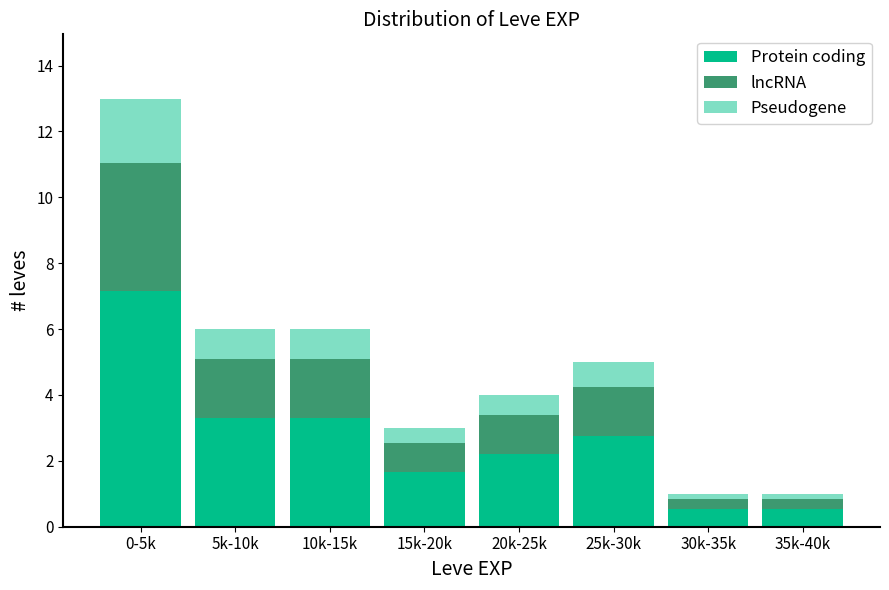

Reading left to right, transcribe the values for Protein coding.

7.2	3.3	3.3	1.7	2.2	2.8	0.6	0.6